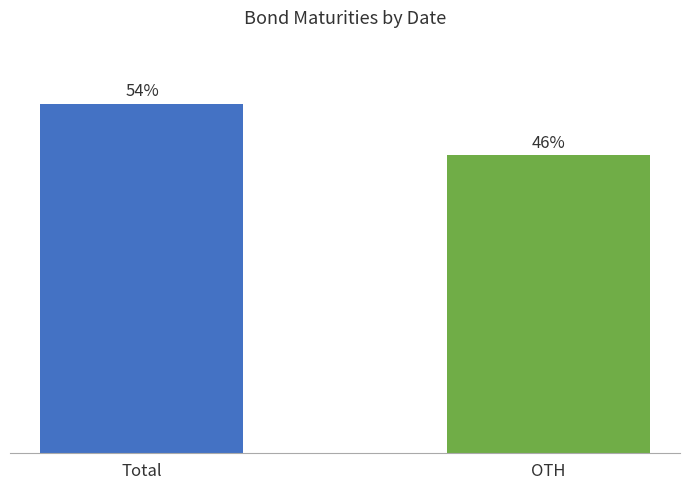

Does the chart contain any negative values?

No